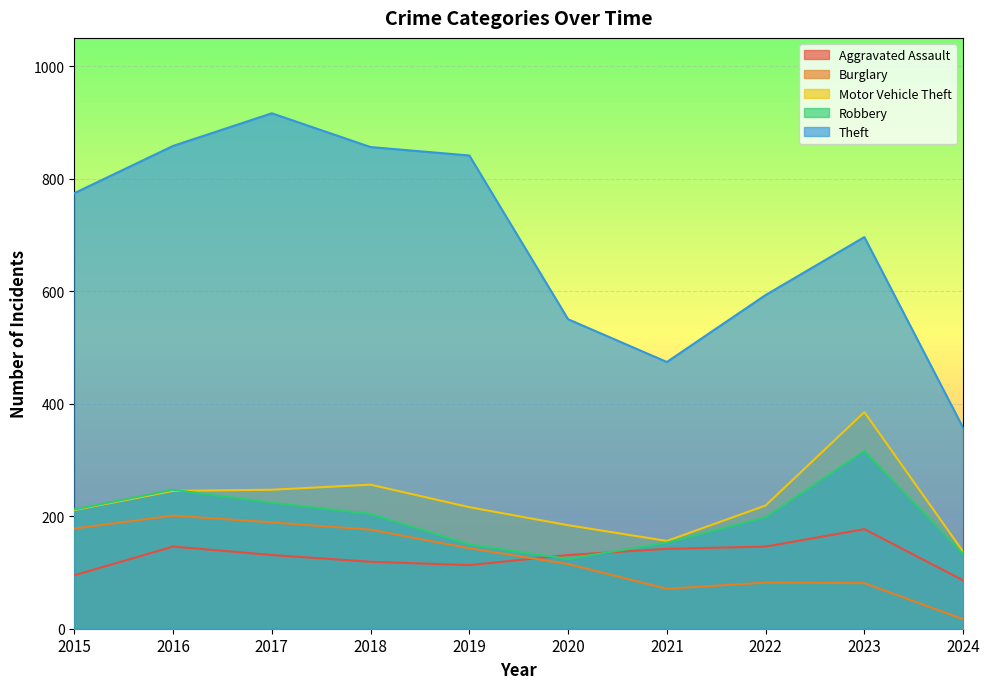

Which has a higher value, 2017 or 2016?

2016